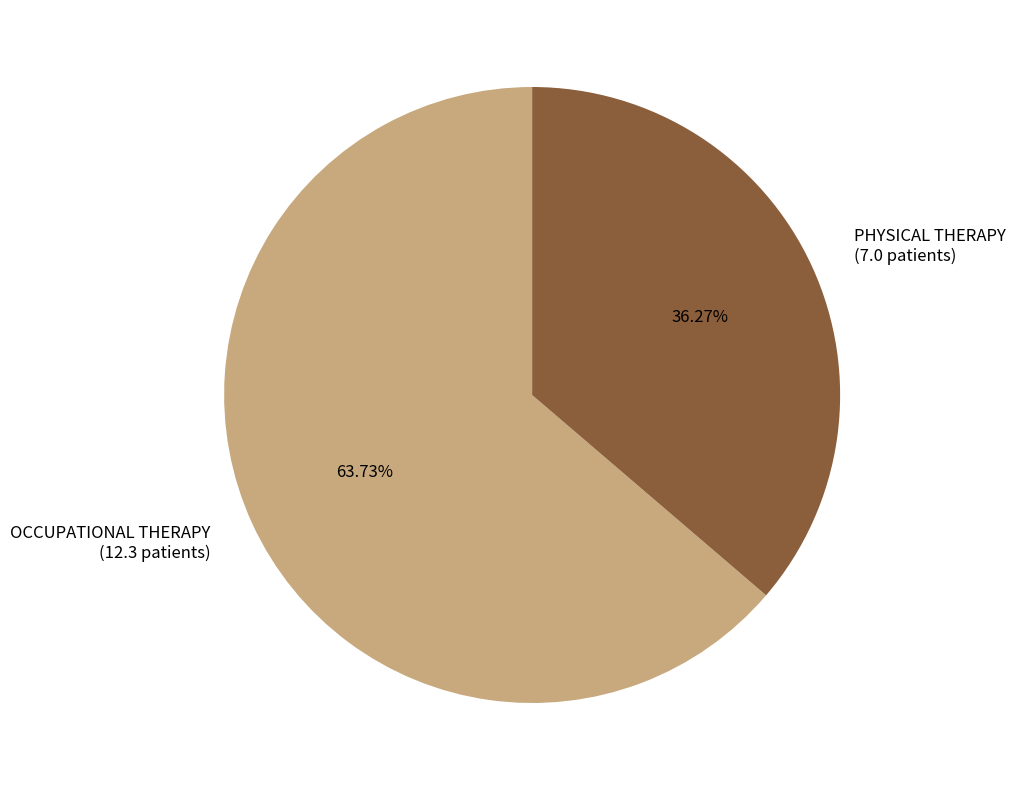

What percentage is the OCCUPATIONAL THERAPY slice, to the nearest percent?

64%